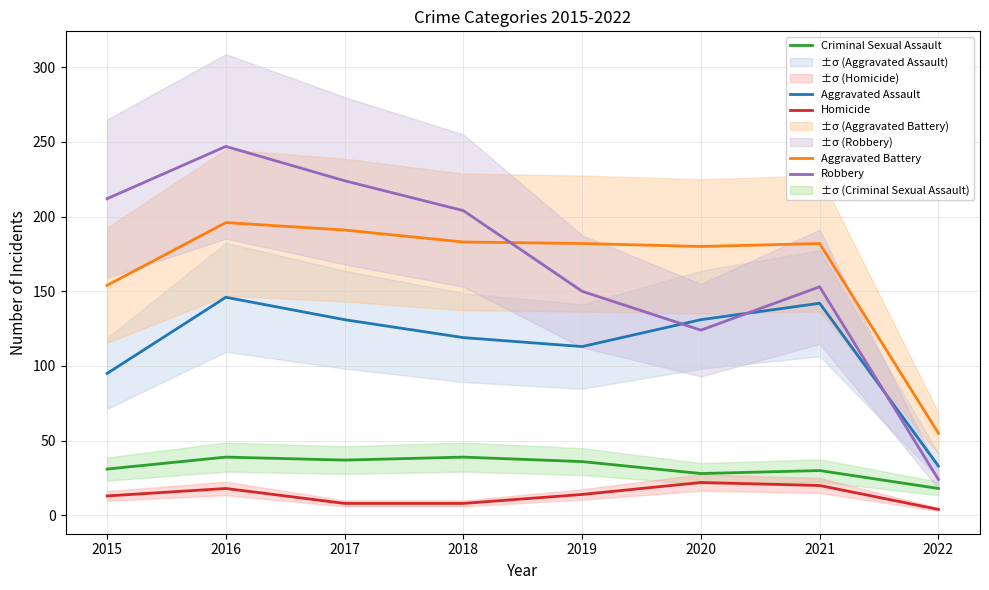

What is the maximum value shown in the chart?

247